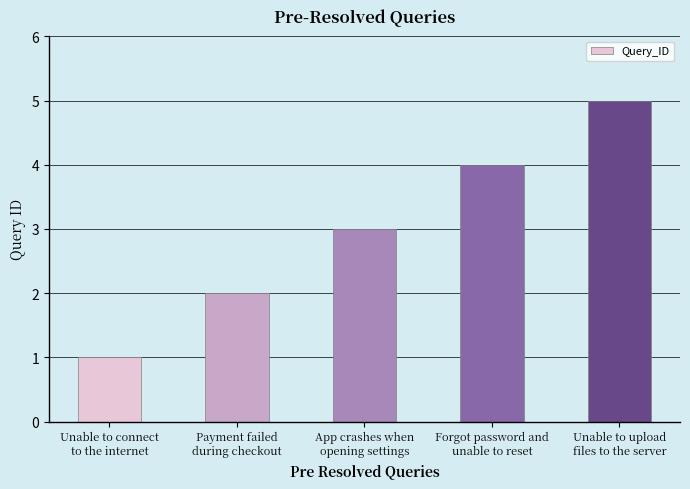

Which label corresponds to the largest value in the chart?

Unable to upload
files to the server